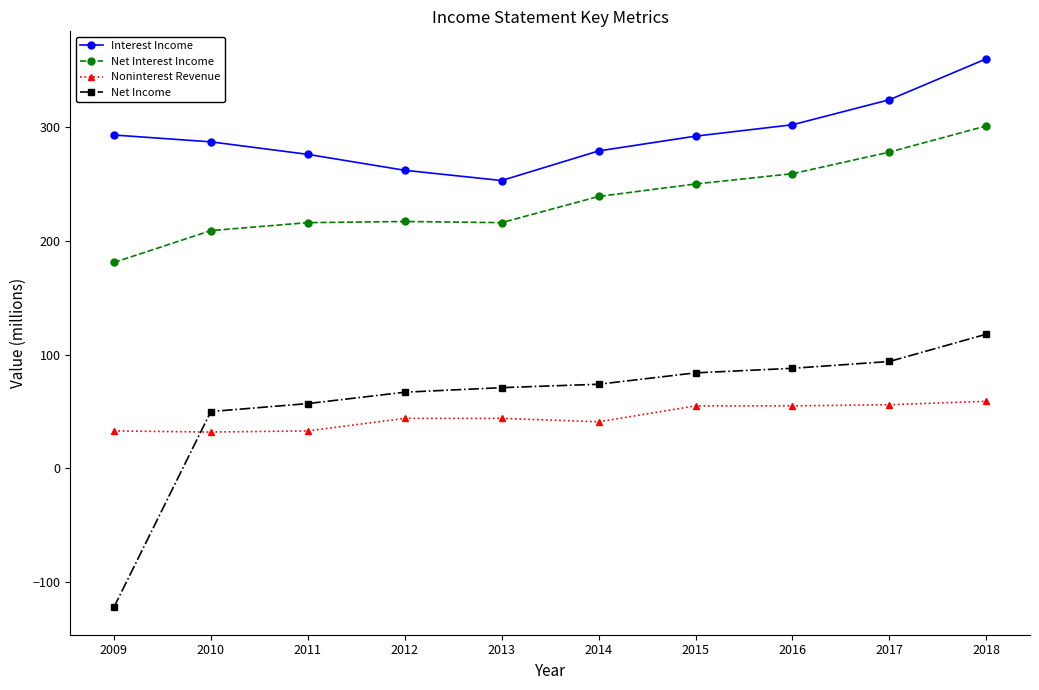

Which series has the widest spread of values?

Net Income